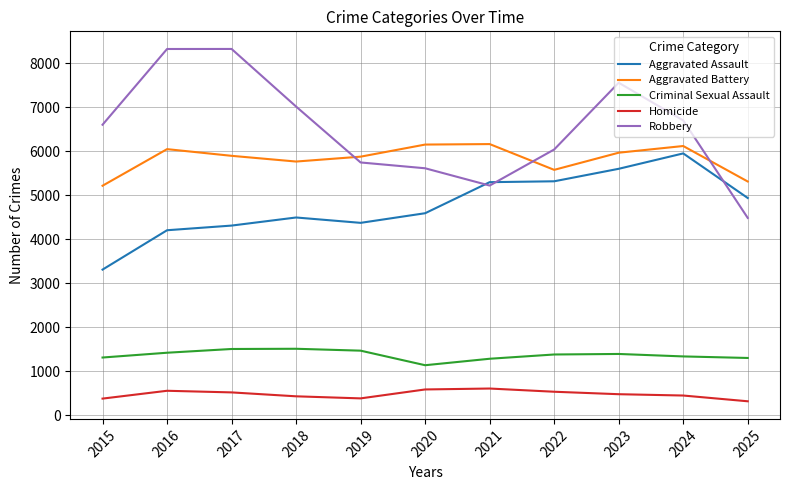

Rank the series at 2023 from lowest to highest value.

Homicide, Criminal Sexual Assault, Aggravated Assault, Aggravated Battery, Robbery